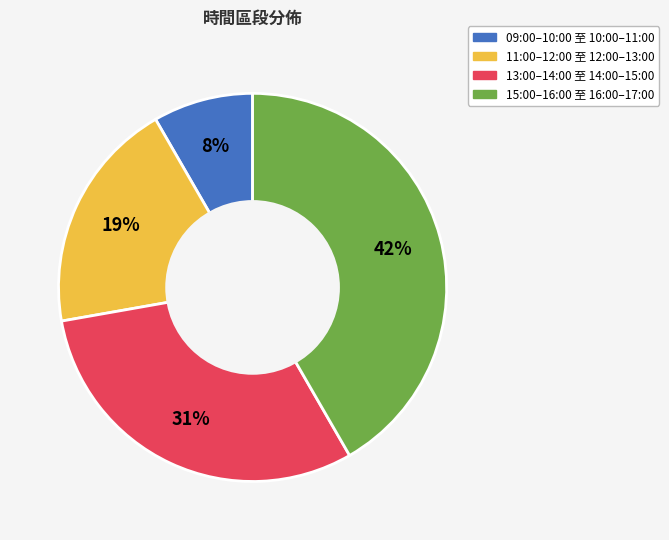

The 13:00–14:00 至 14:00–15:00 slice represents 31% of the pie. True or false?

True